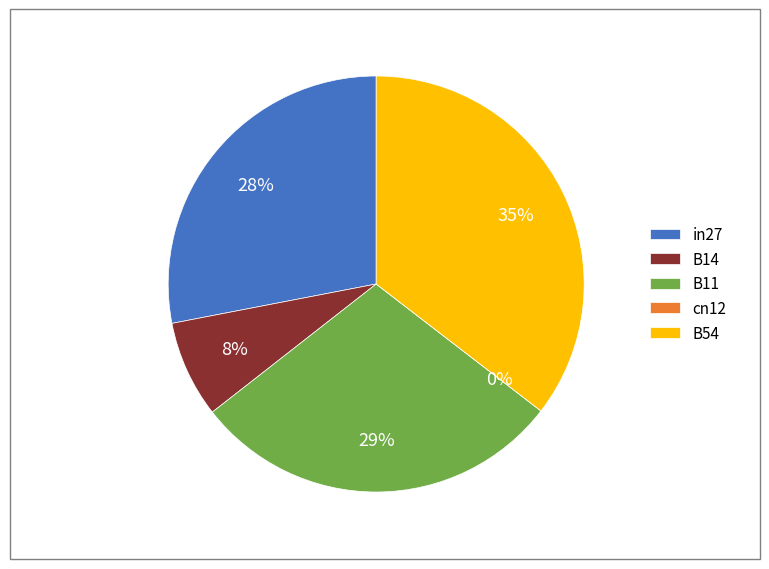

Rank the categories by value from lowest to highest.

cn12, B14, in27, B11, B54